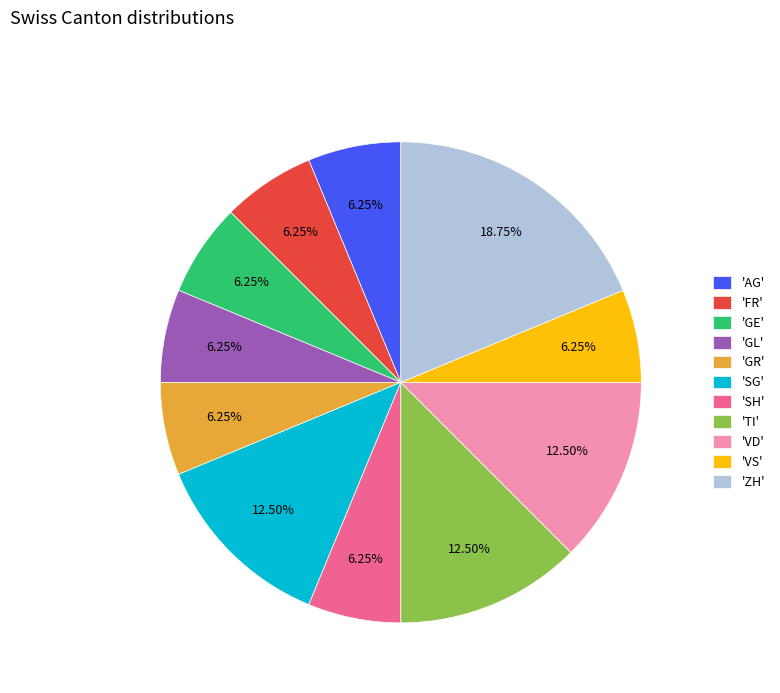

Which slice is the largest?

'ZH'